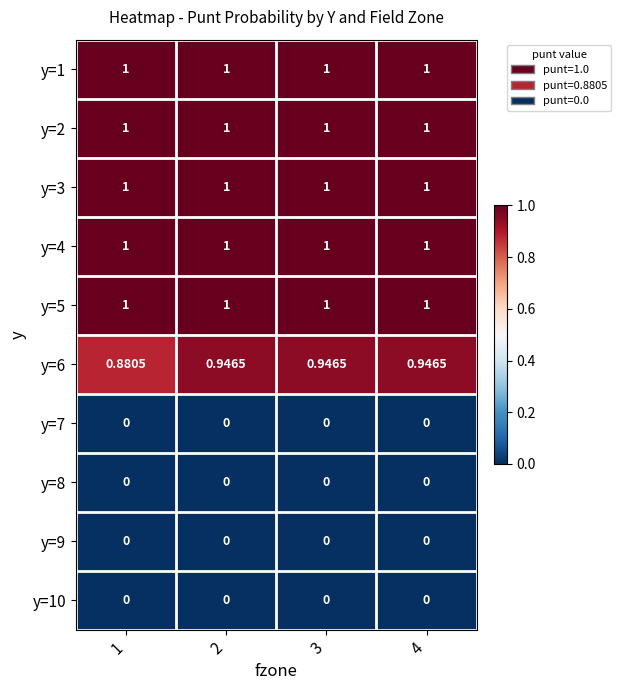

How many categories are shown in the chart?

4